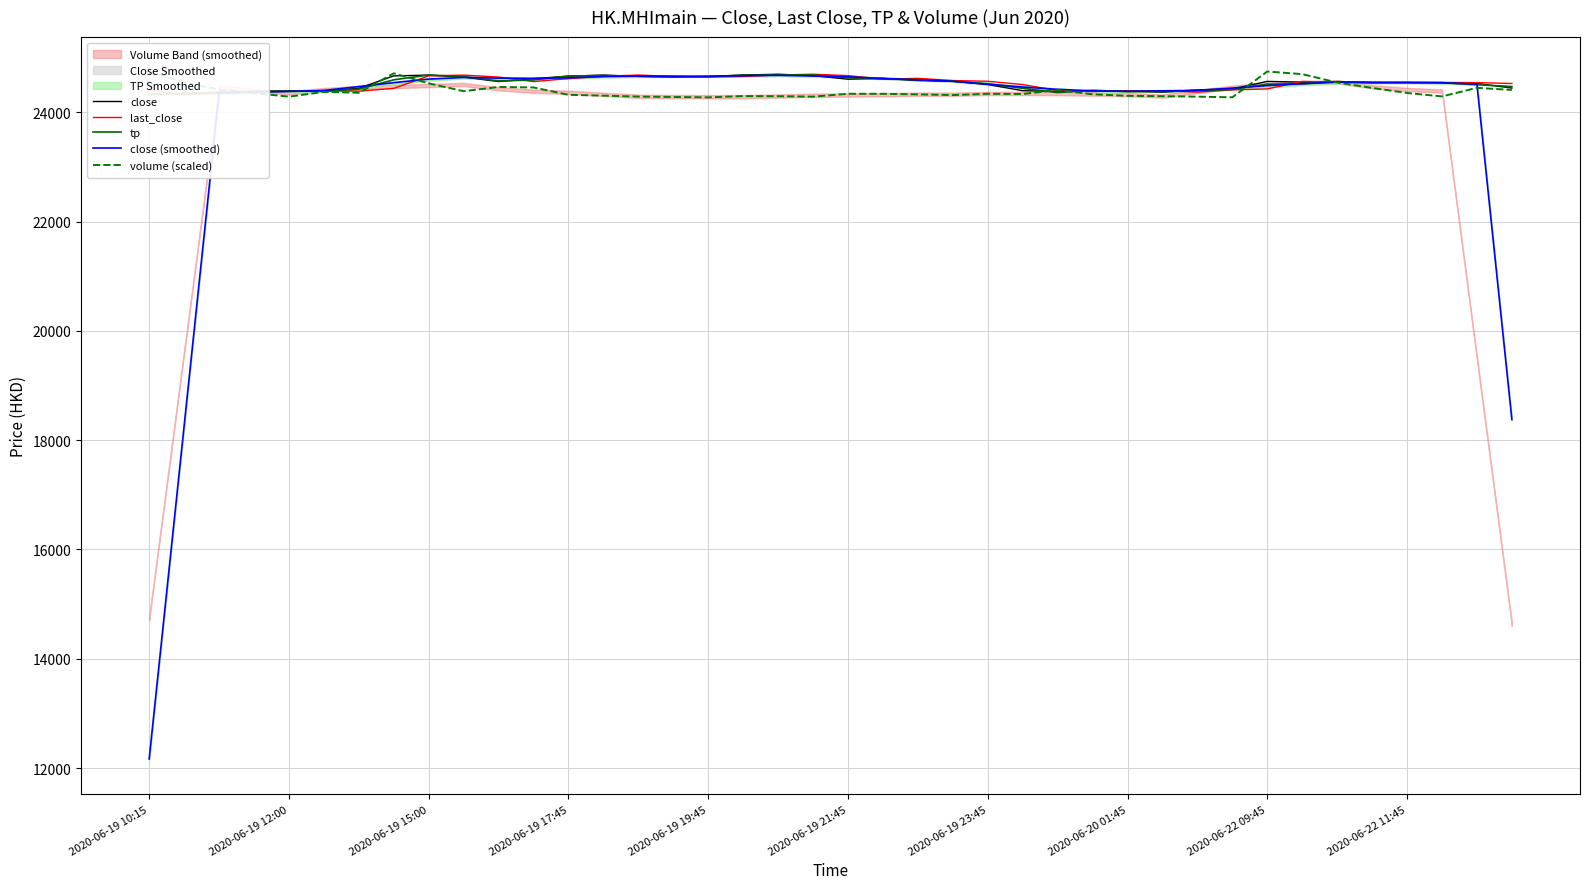

What is the maximum value shown in the chart?

24745.0